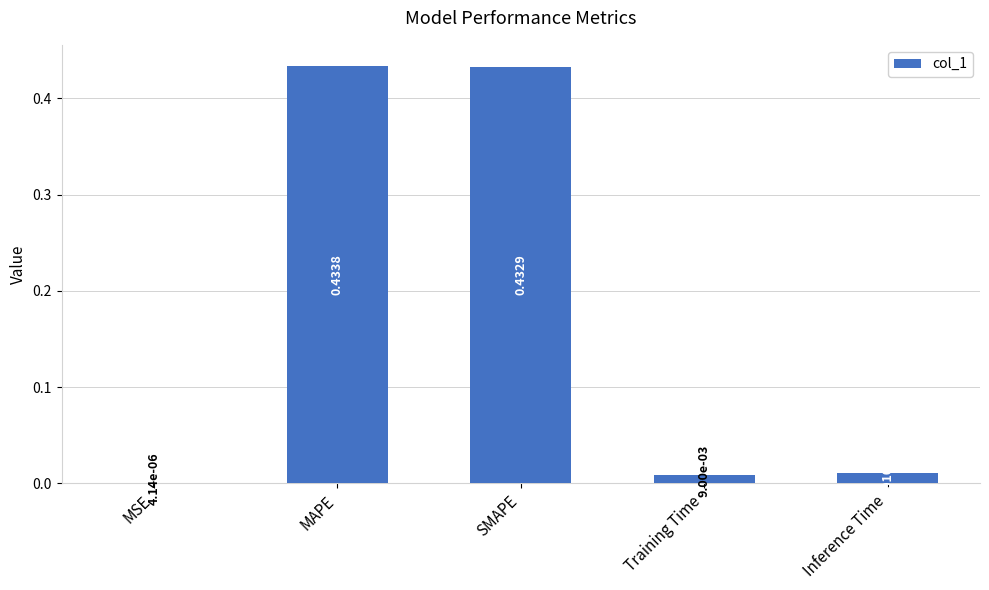

Which has a higher value, Inference Time or SMAPE?

SMAPE